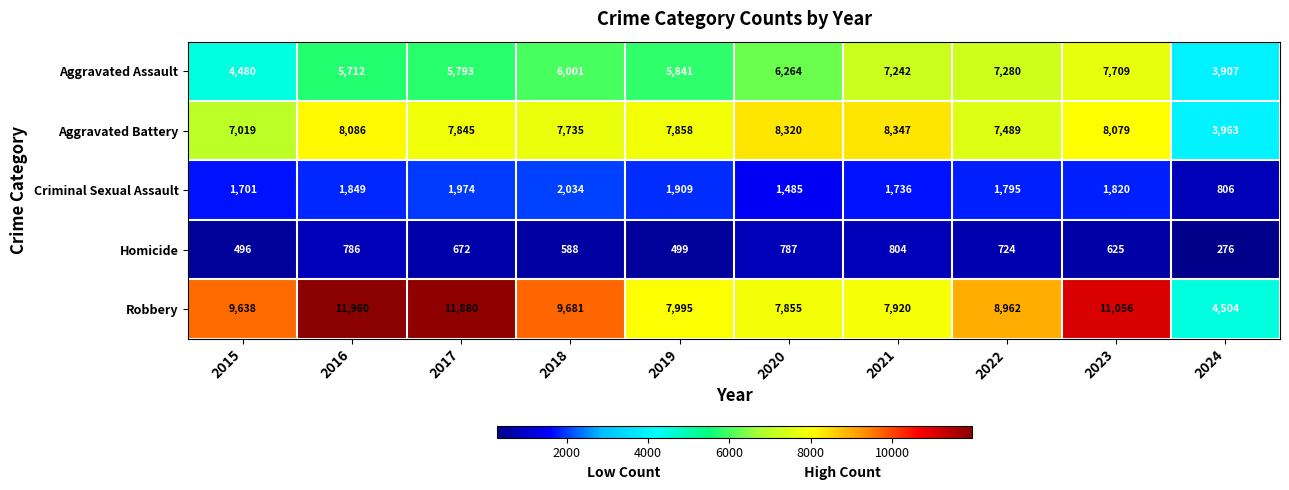

What is the approximate value of Aggravated Assault at 2024?

3907